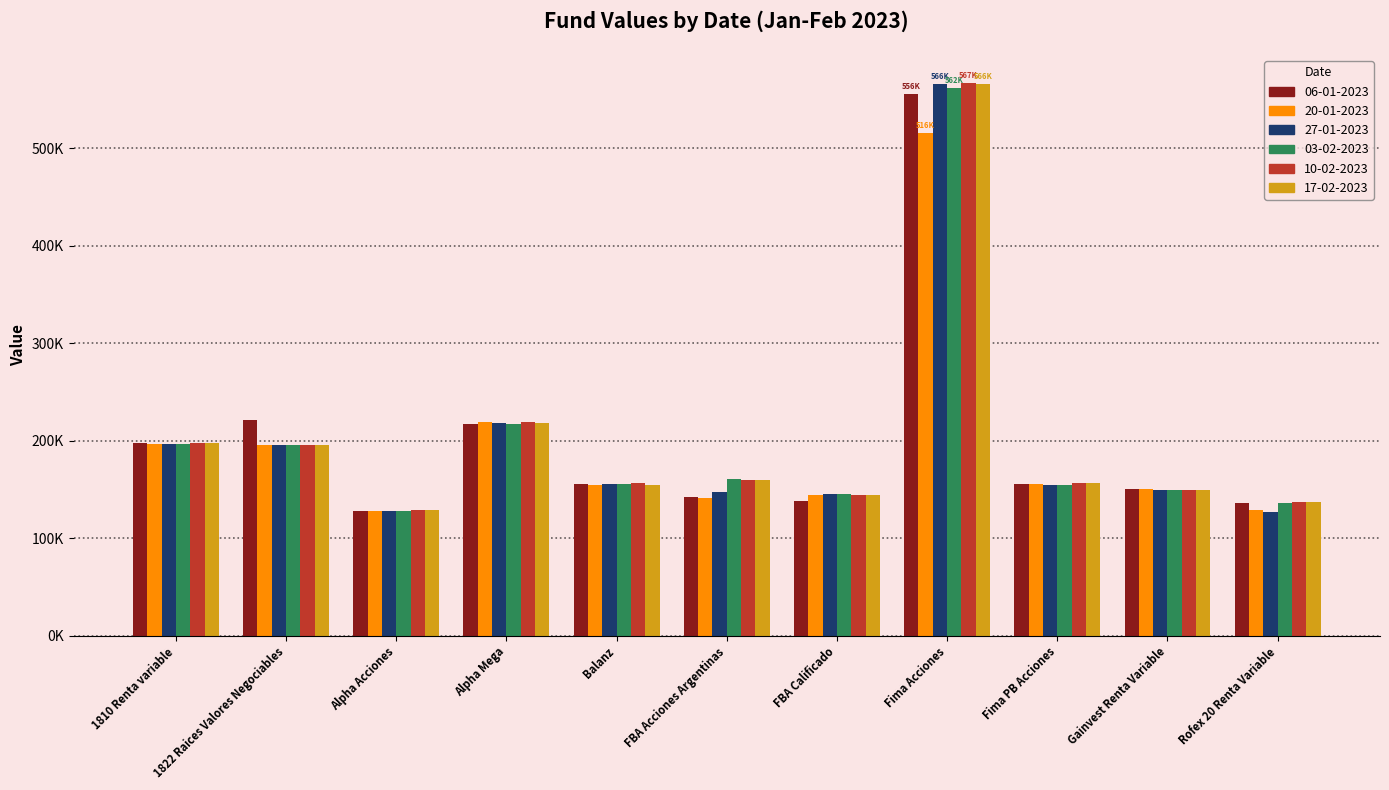

Reading left to right, transcribe all the data shown in this chart.

06-01-2023: 197337.6	221699.4	127993.5	217335.4	156144.1	142260.7	138362.6	555525.9	155940.8	150378.5	136656.9
20-01-2023: 196622.8	195530.6	128257.8	219119.0	154965.9	140939.8	144460.4	515820.6	155688.5	150293.8	128943.9
27-01-2023: 196889.7	195173.6	127516.2	218505.0	155453.1	147518.0	145194.0	565787.8	154753.6	149925.7	127051.1
03-02-2023: 196327.7	195542.2	127580.2	216817.1	155992.7	160874.8	144895.9	561989.3	154739.9	149824.8	136293.6
10-02-2023: 197238.2	196109.8	128583.1	218714.0	156474.3	159268.3	144385.1	566895.1	156255.5	149725.8	137680.5
17-02-2023: 197459.5	195419.2	128541.6	218349.5	154957.3	160159.0	144602.2	565953.6	156361.6	149869.5	137667.5